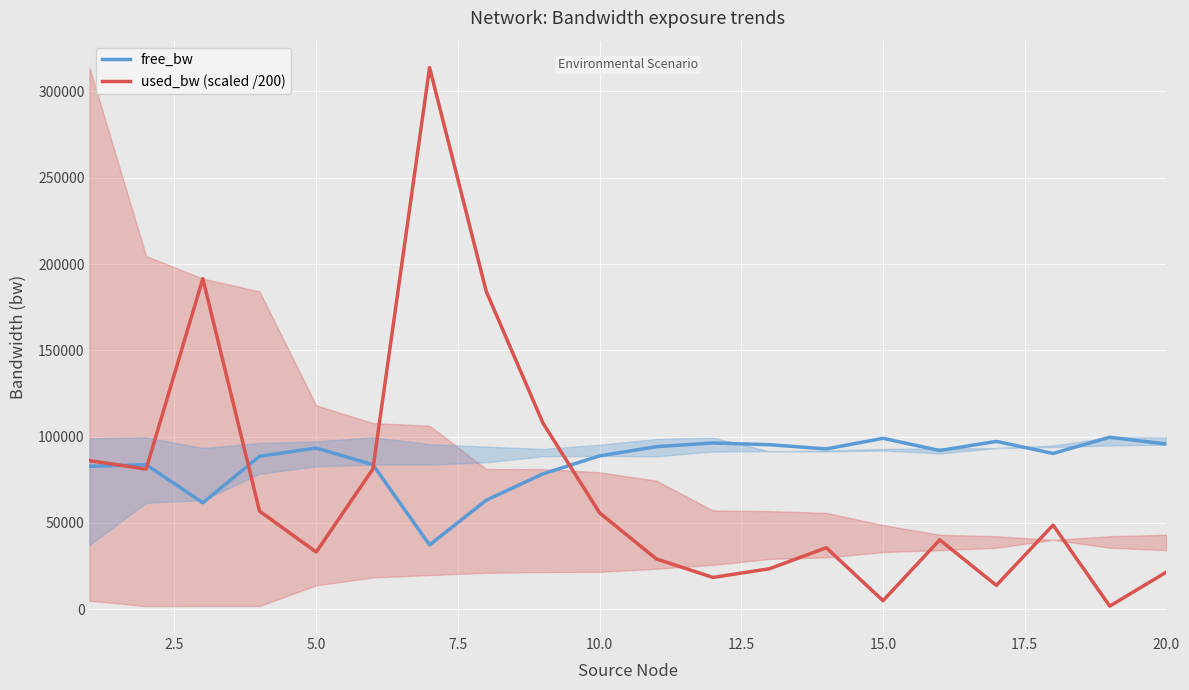

Which series has the largest total across all categories?

free_bw